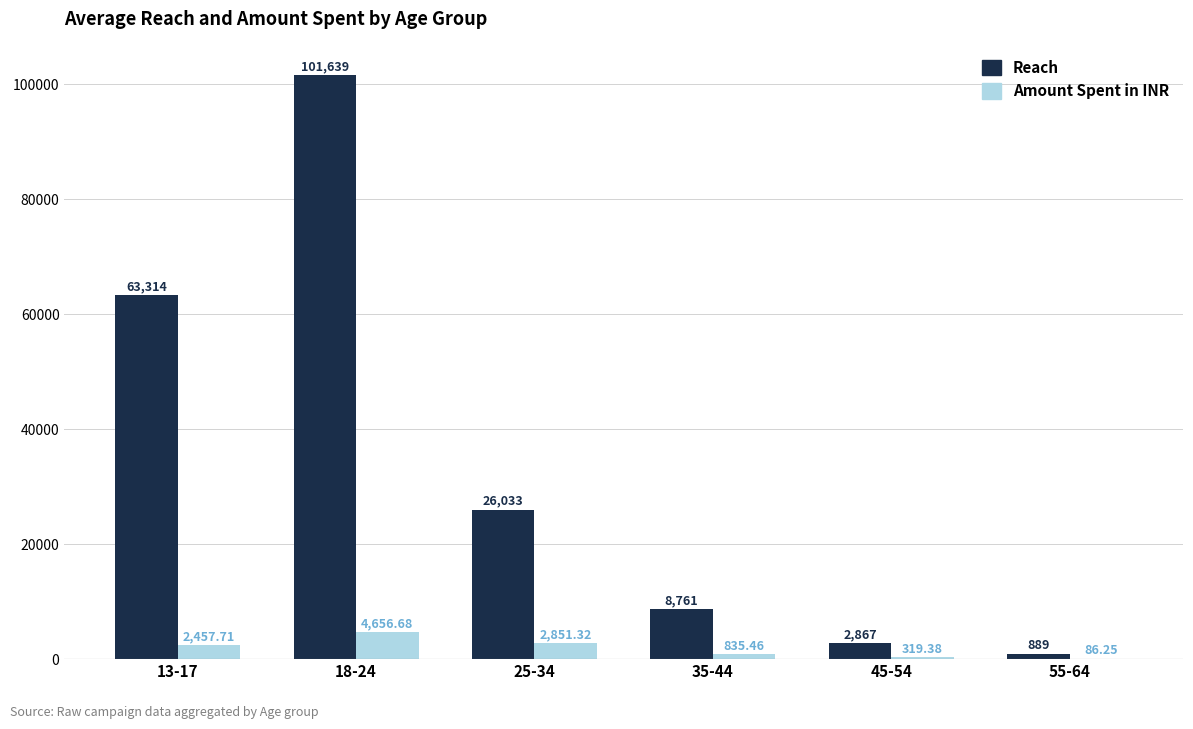

Is it true that Amount Spent in INR equals 4656.7 at 18-24?

True